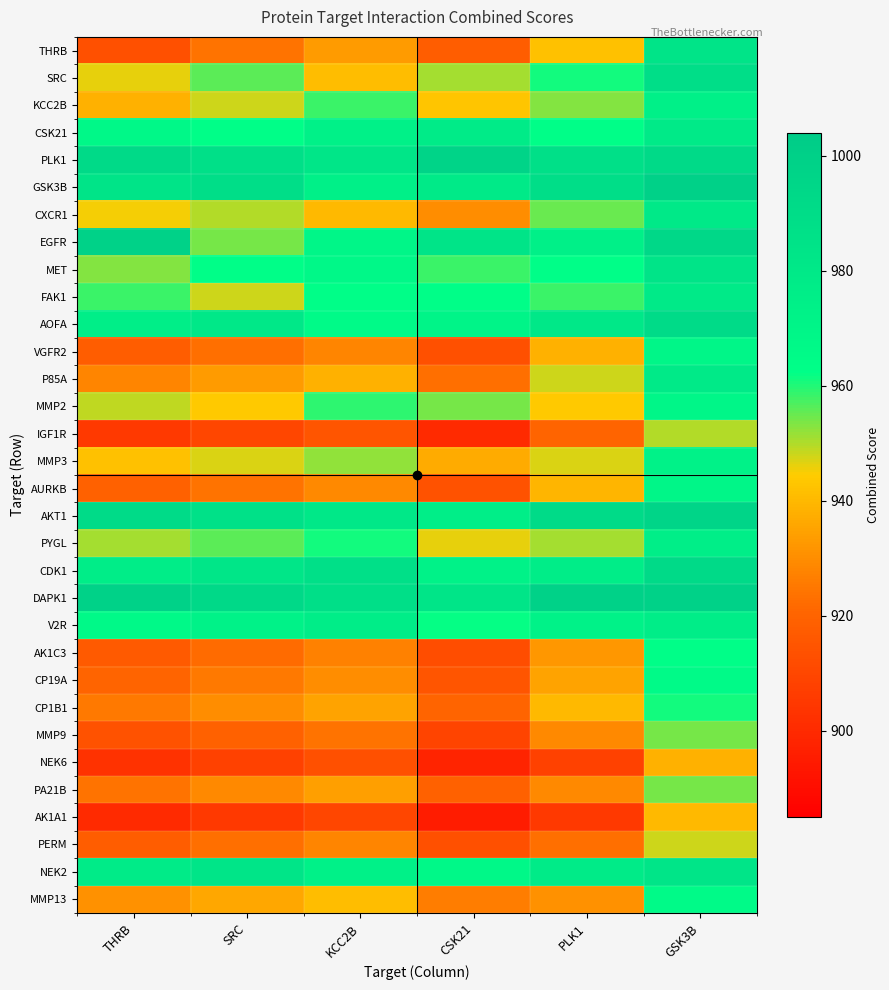

What is the smallest value displayed?

895